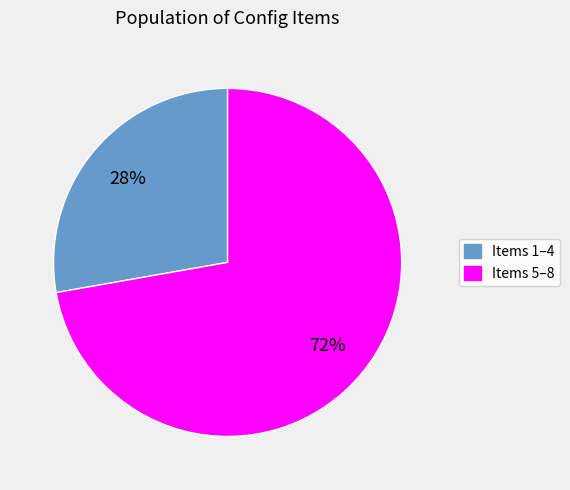

Between Items 5–8 and Items 1–4, which is larger?

Items 5–8